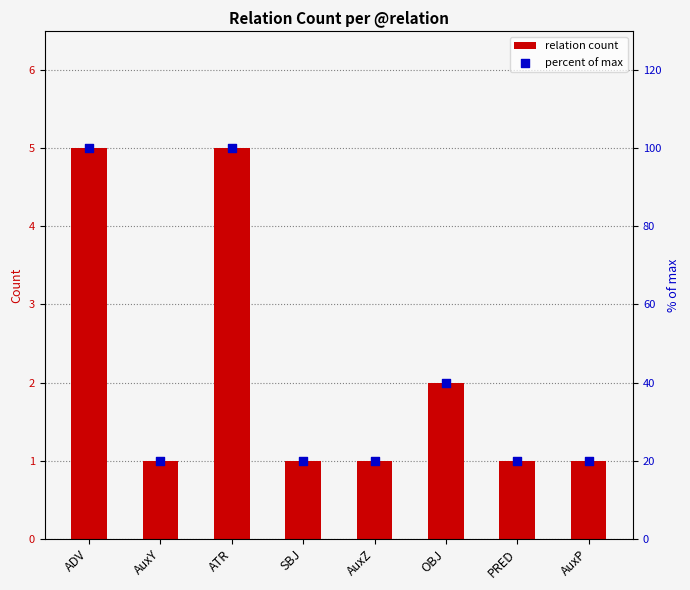

Which series has the largest total across all categories?

percent of max